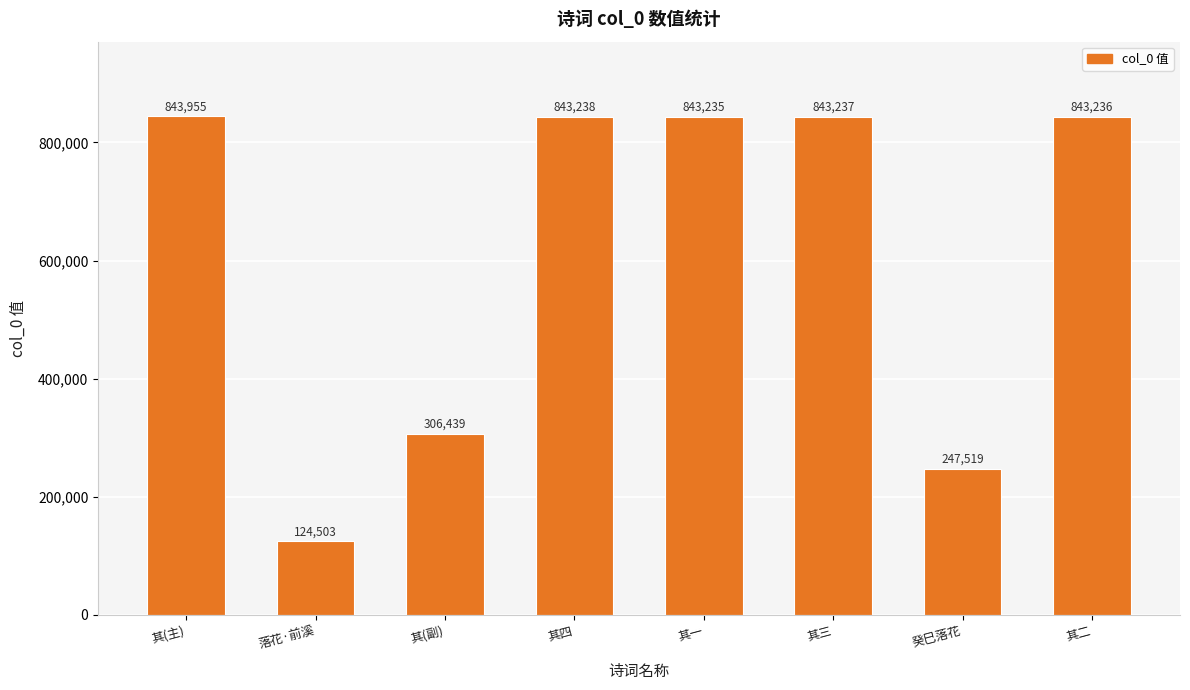

Read the value at 癸巳落花, to the nearest 50.

247500